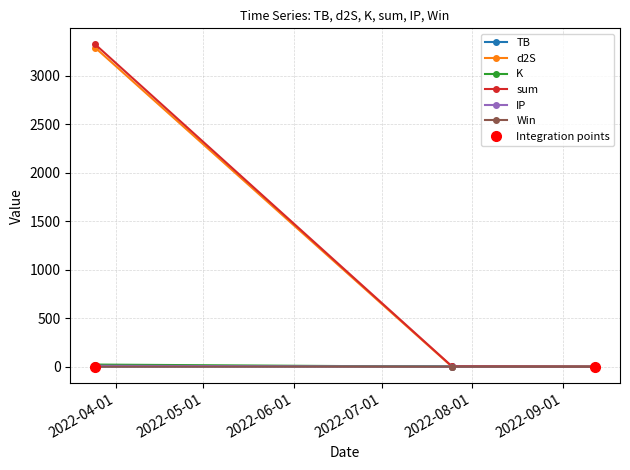

What are all the series names shown in the legend?

TB, d2S, K, sum, IP, Win